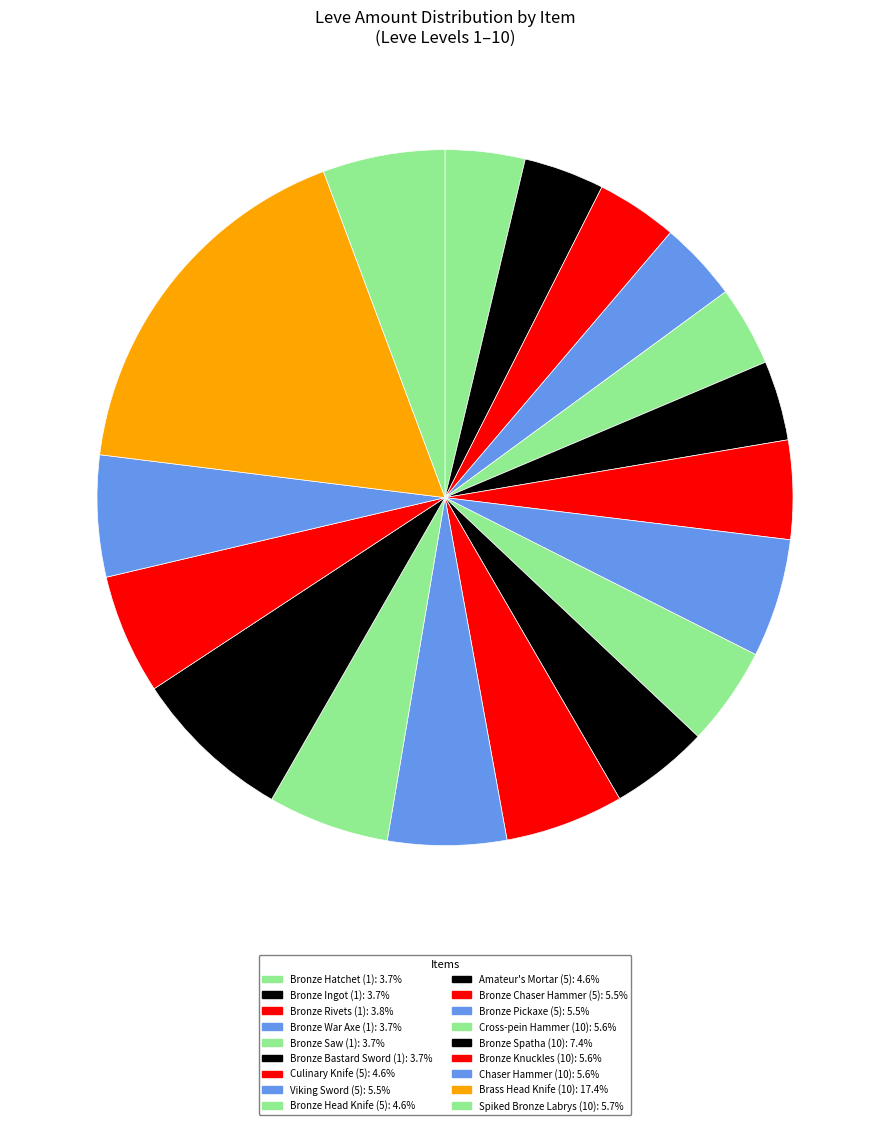

Between Culinary Knife (5) and Bronze Knuckles (10), which is larger?

Bronze Knuckles (10)